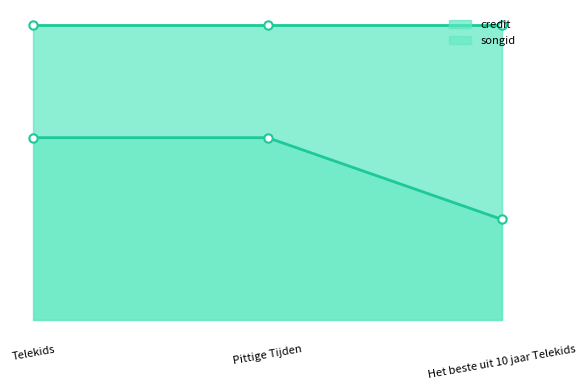

Which label corresponds to the smallest value in the chart?

Het beste uit 10 jaar Telekids